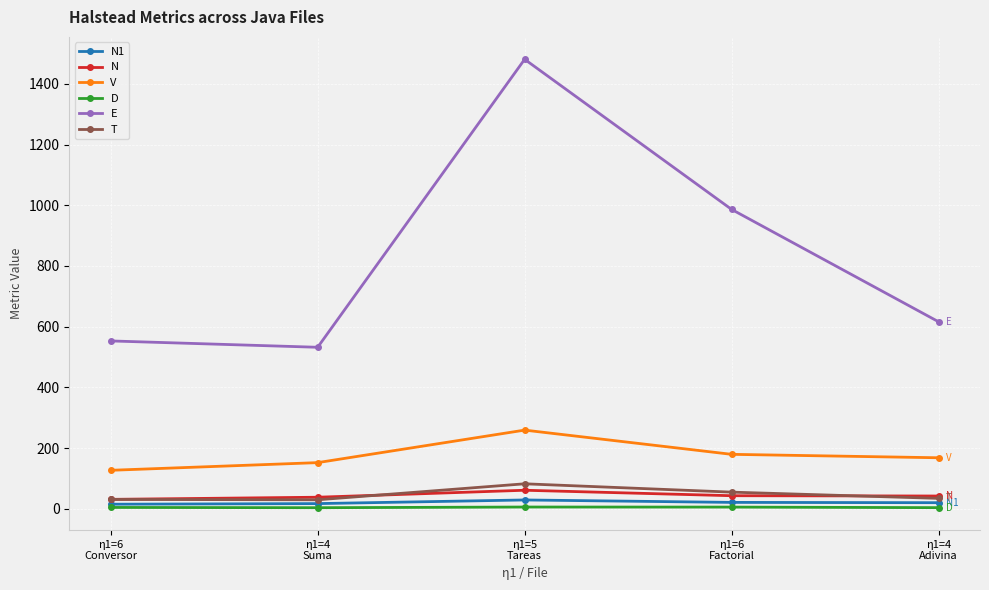

The E series shows 1480.7 at η1=5
Tareas. True or false?

True